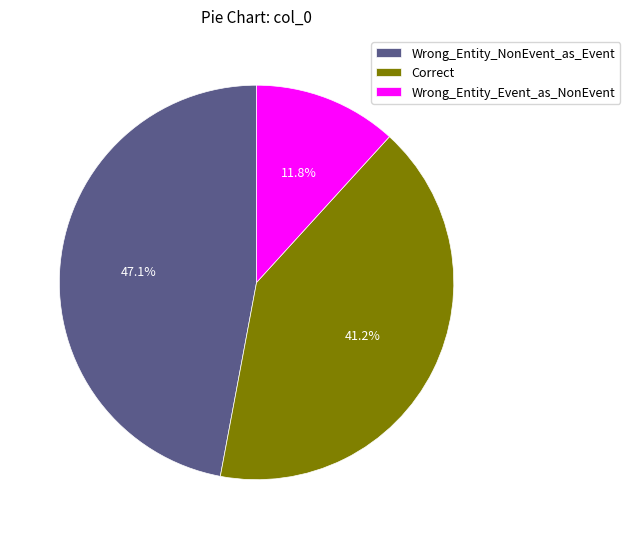

Which slice is the smallest?

Wrong_Entity_Event_as_NonEvent